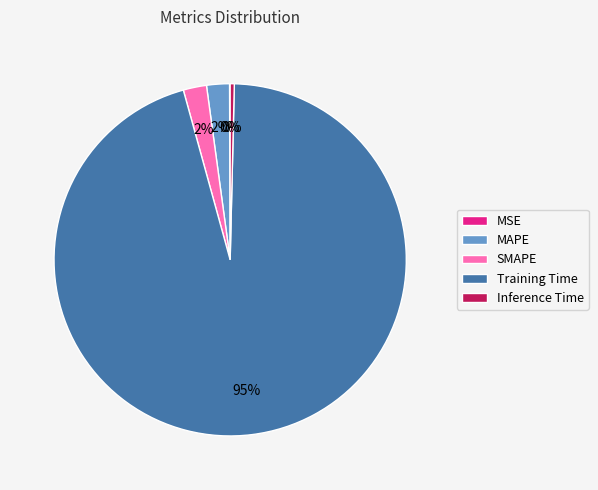

Which slice is the largest?

Training Time